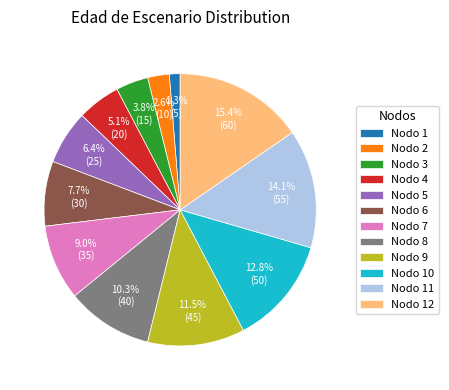

The Nodo 3 slice represents 15% of the pie. True or false?

False